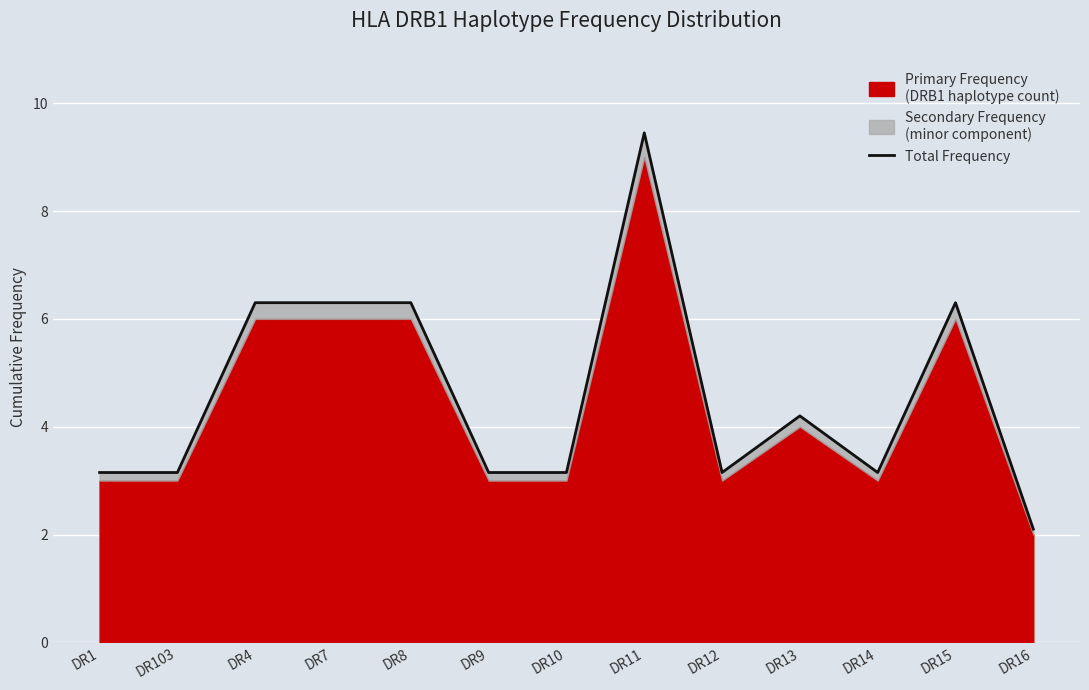

Approximately how many times larger is the value at DR13 compared to DR103?

1.3